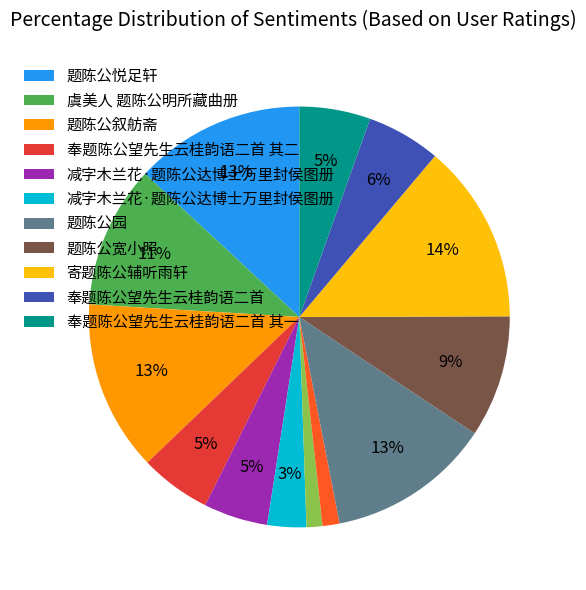

To the nearest percent, what is the average slice percentage?

8%